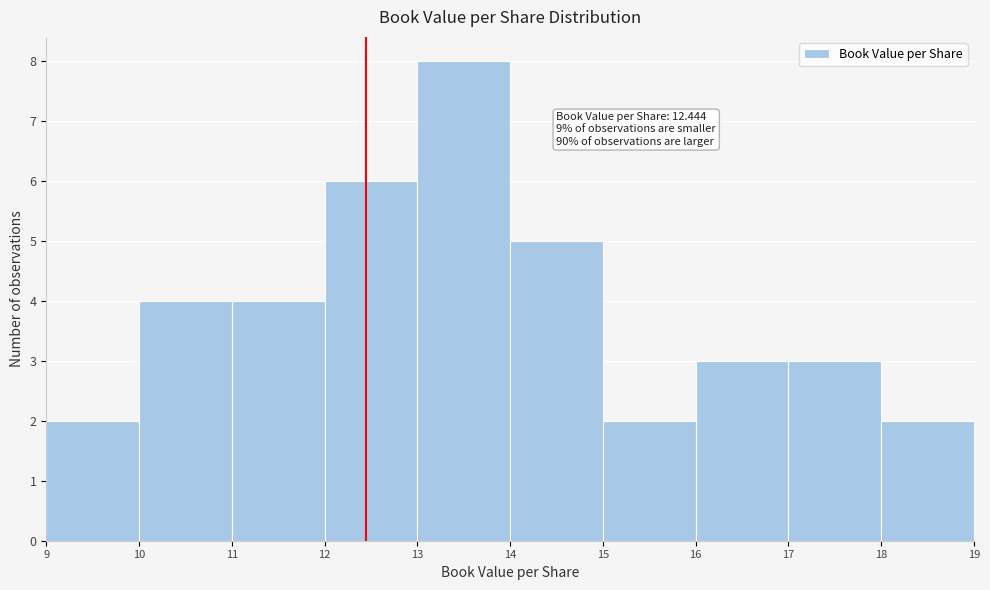

Which range on the x-axis has the tallest bar?

13 to 14